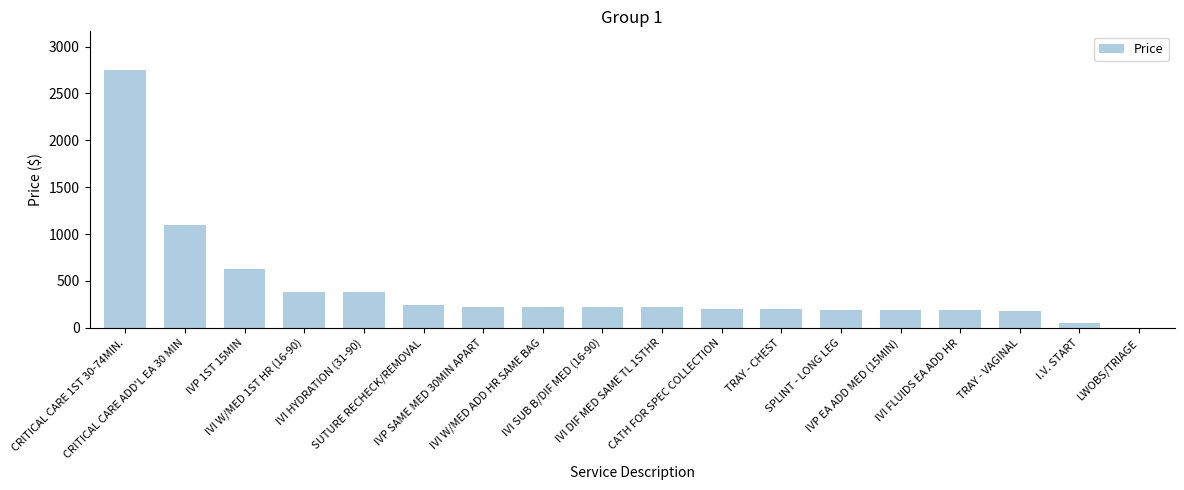

The chart shows a value of 184 at IVP 1ST 15MIN. True or false?

False